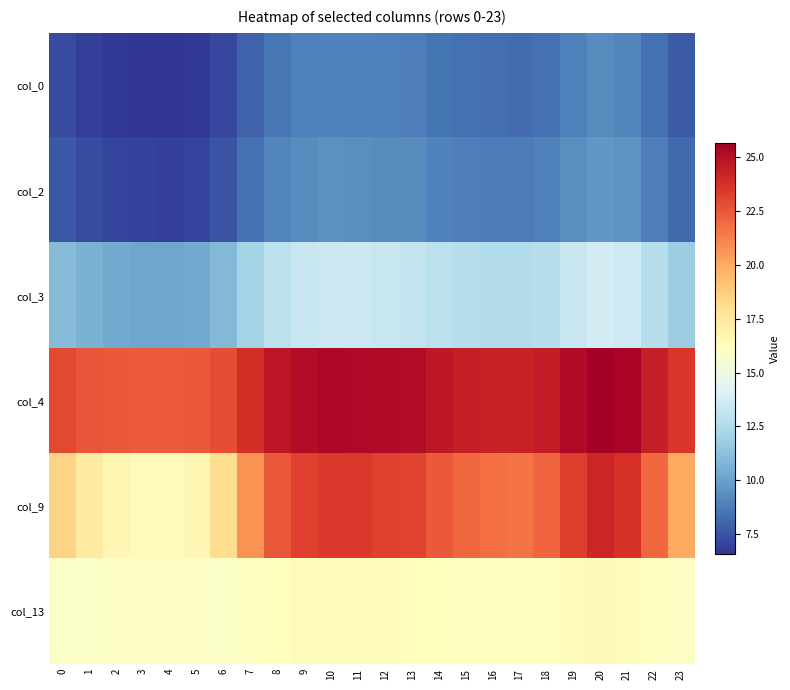

What is the spread (max minus min) of values at 15?

16.1